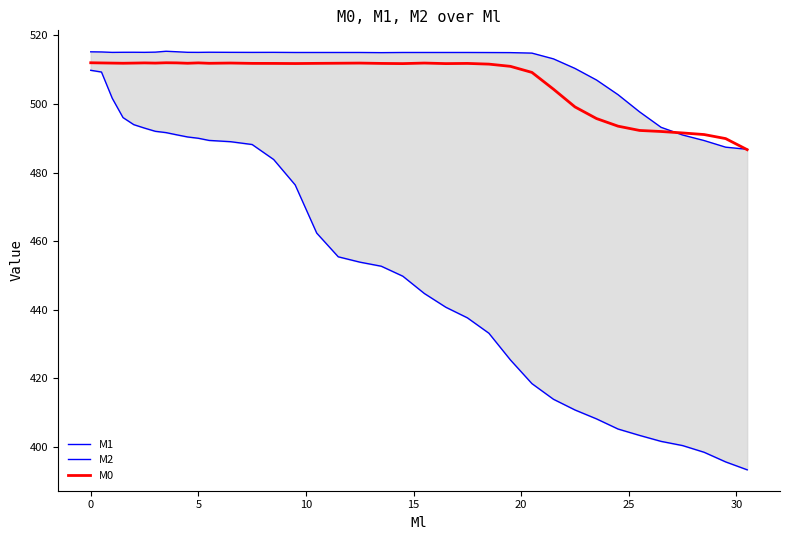

What is the minimum value for M2?

486.8